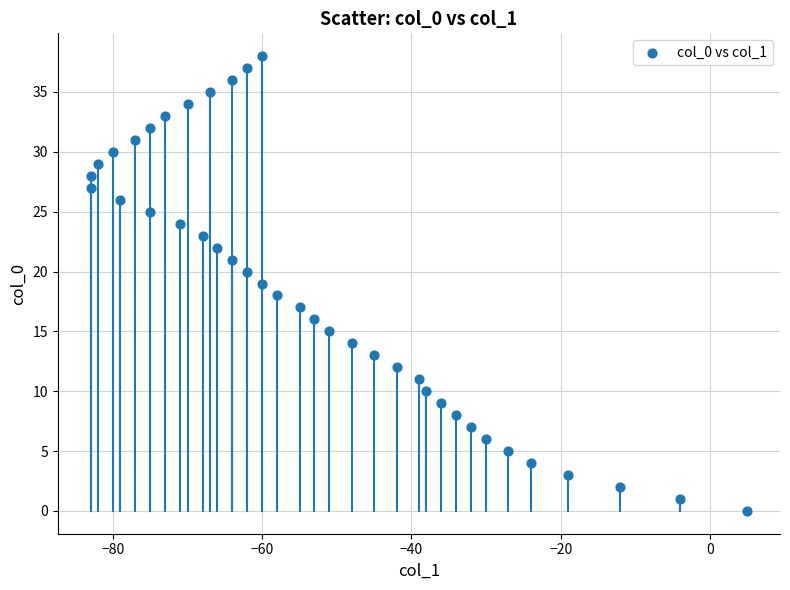

What is the range of X values (max minus min)?

88